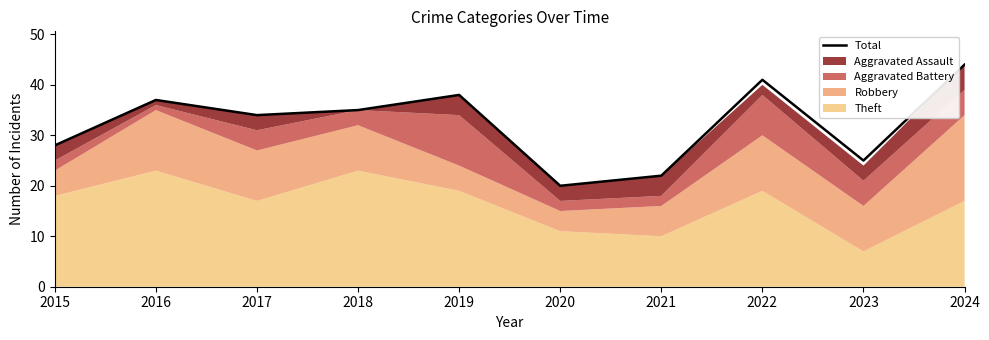

What is the difference between the maximum and second lowest values?

22